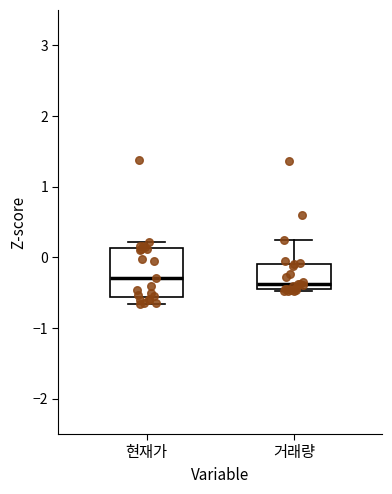

Where is the upper edge of the box for 현재가 on the y-axis? The values are not printed on the chart, so give them approximately, as read against the axis.

0.1